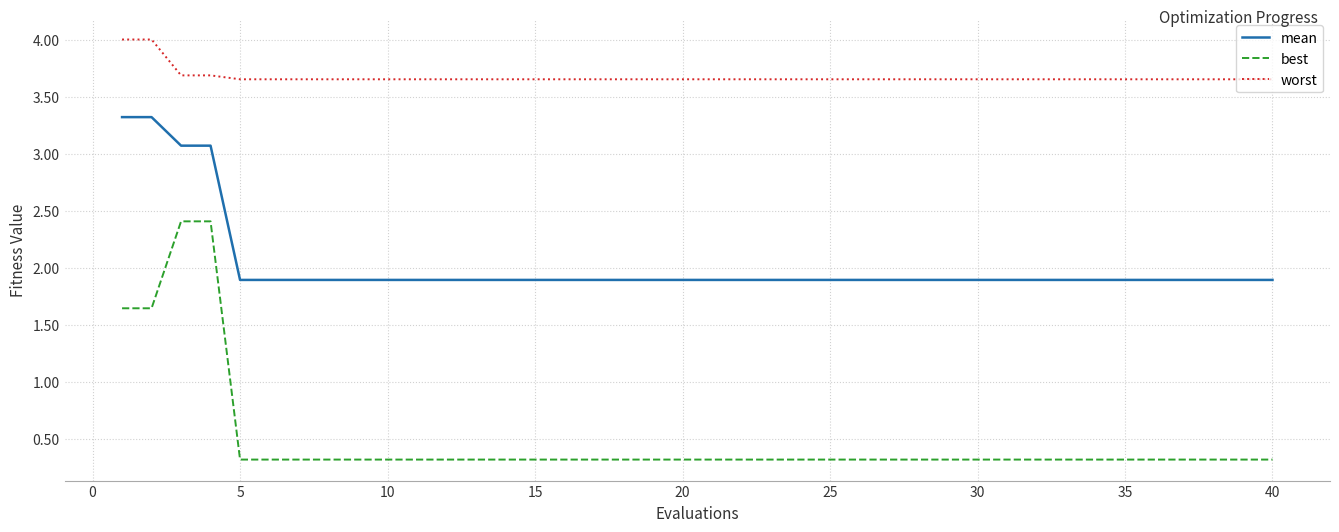

True or false: best and worst cross at least once.

False